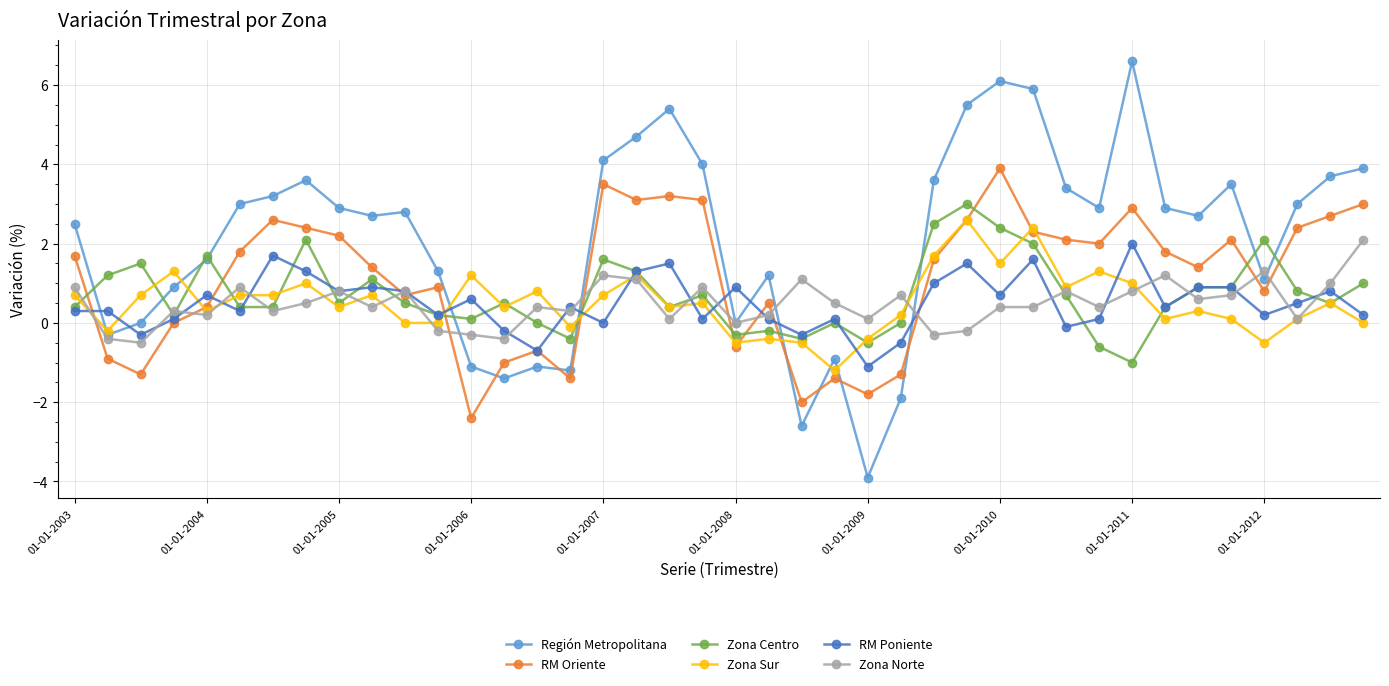

What are all the series names shown in the legend?

Región Metropolitana, RM Oriente, Zona Centro, Zona Sur, RM Poniente, Zona Norte